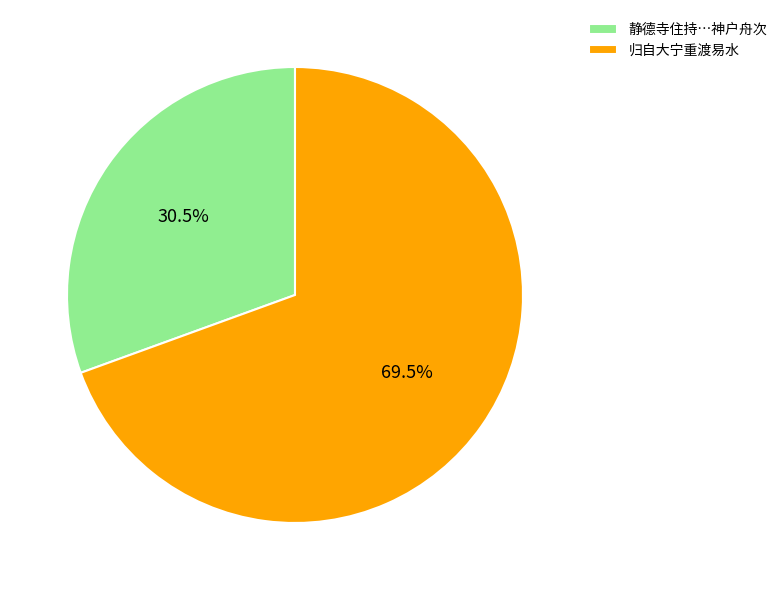

How much of the chart is everything except 静德寺住持…神户舟次?

69.5%